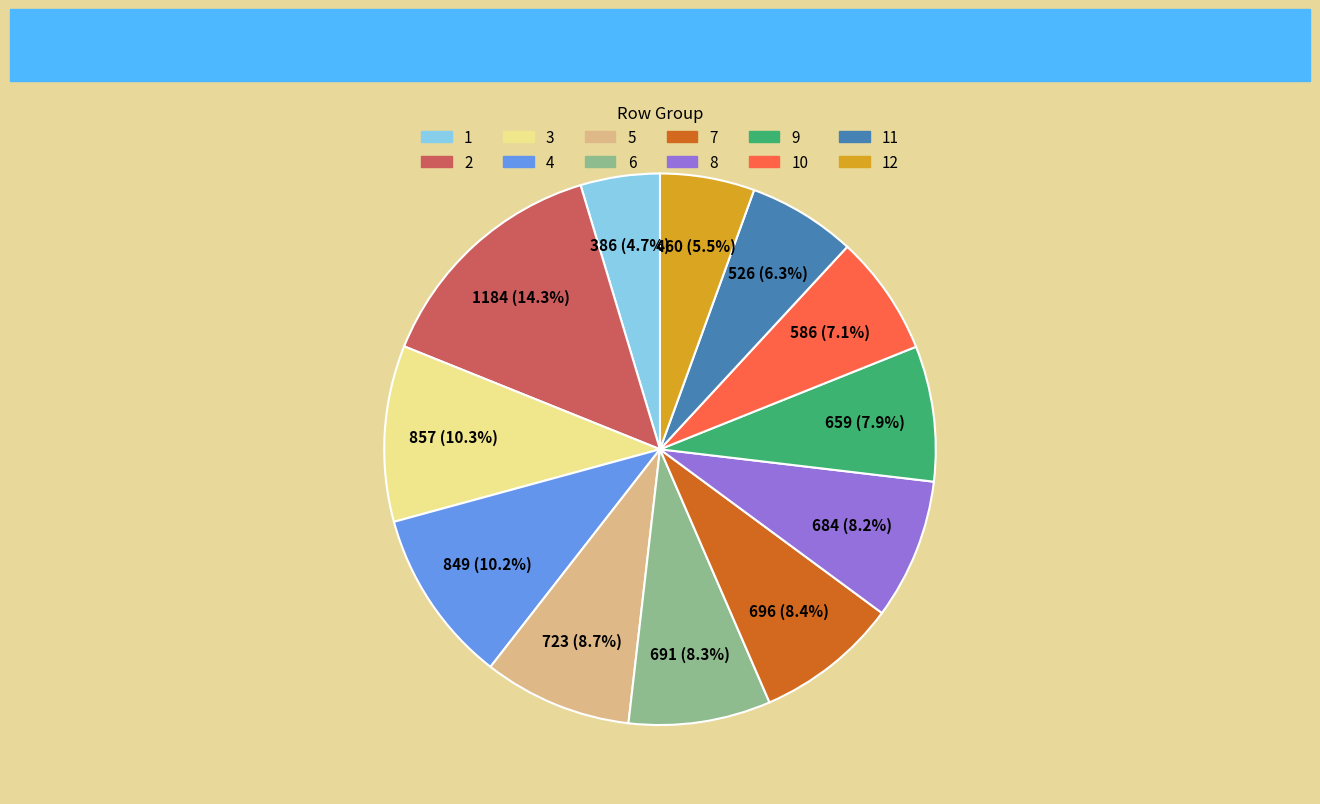

Is there any slice that represents more than half of the pie?

No